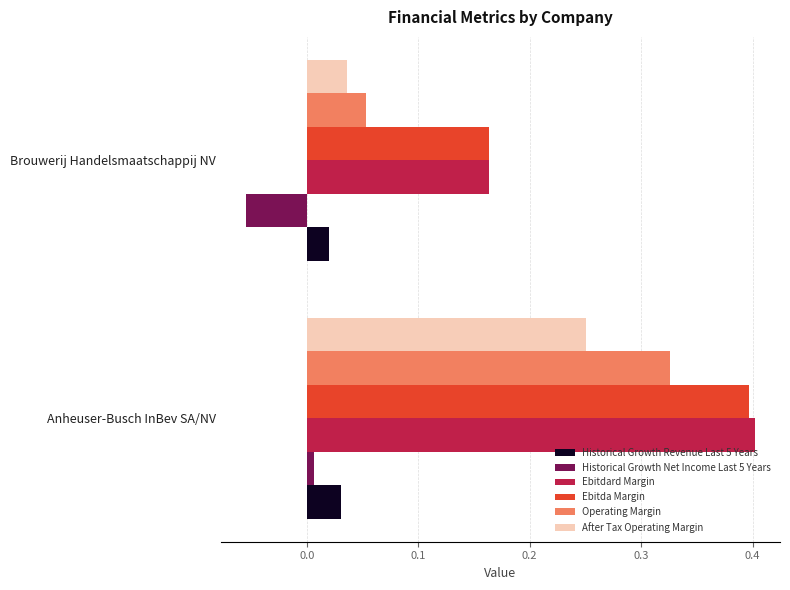

Between Anheuser-Busch InBev SA/NV and Brouwerij Handelsmaatschappij NV, which series saw the biggest shift?

Operating Margin